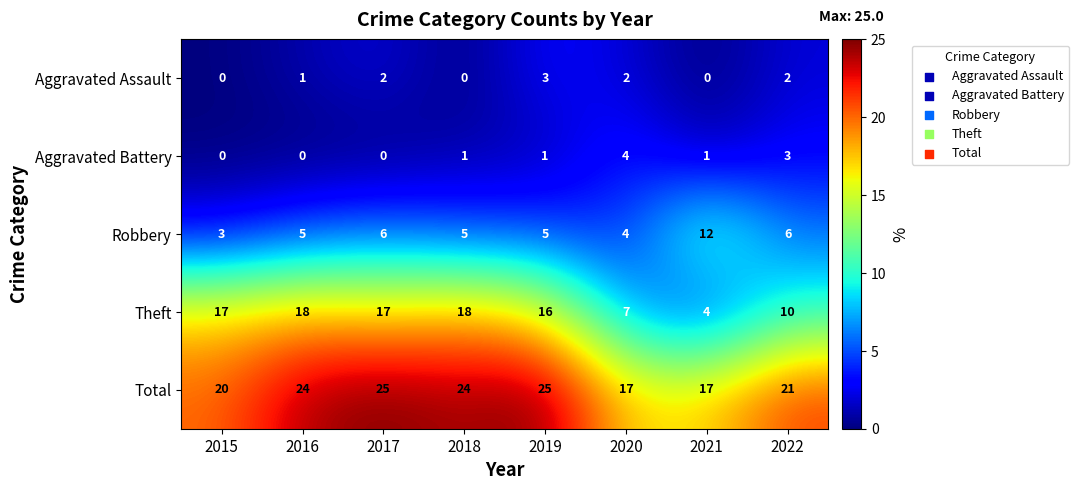

Which series has the widest spread of values?

Theft